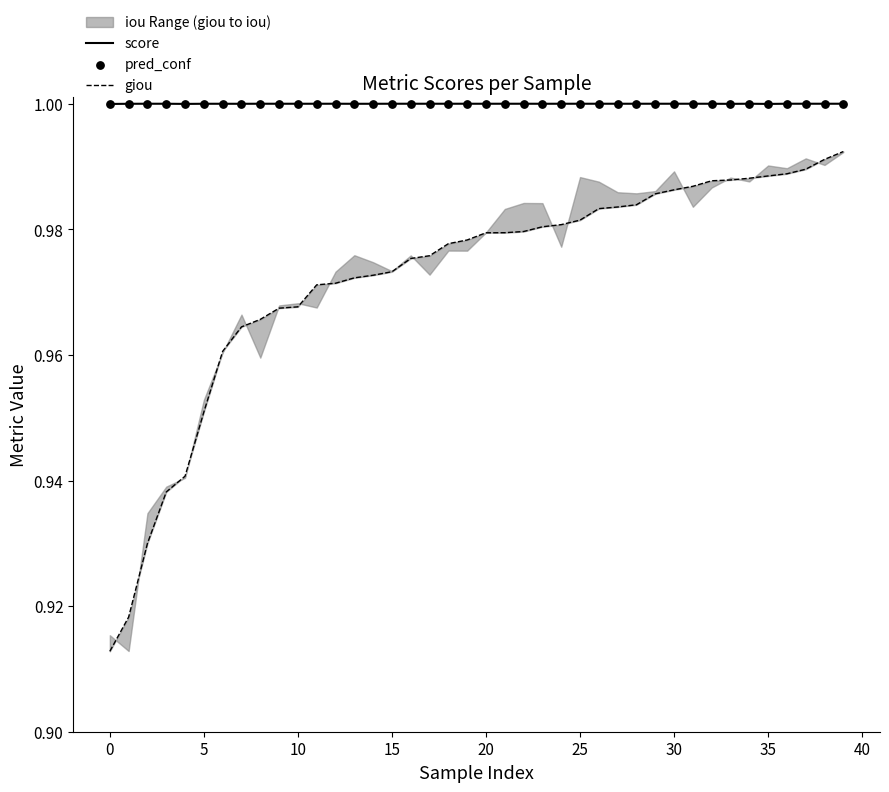

Is the value of giou at 22 greater than the value of score at 20?

No